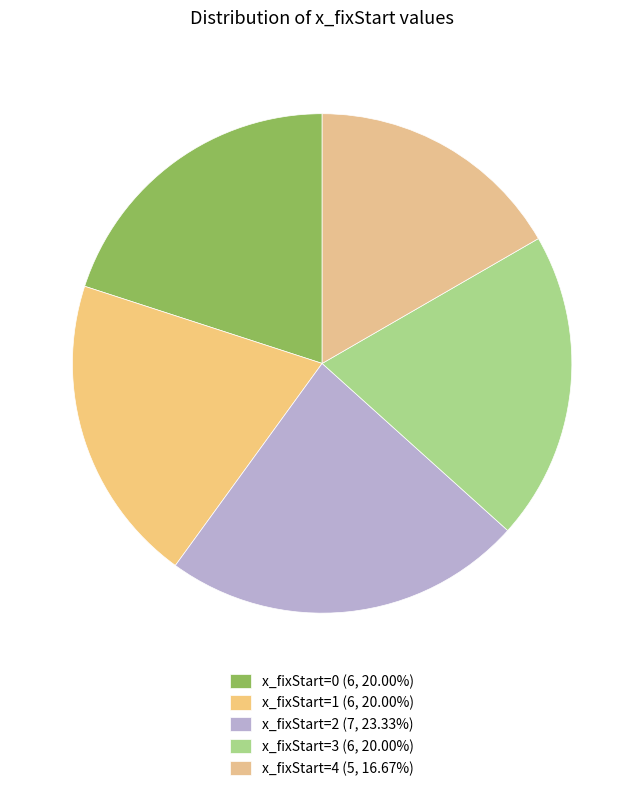

To the nearest percent, what is the difference between the largest and smallest slice percentages?

7%